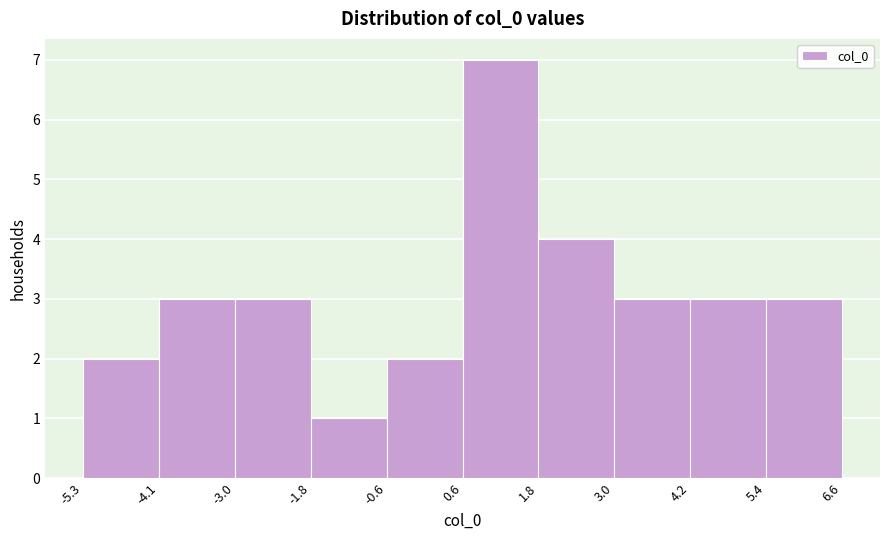

What is the height of the bar covering 1.8 to 3.0 on the x-axis? The values are not printed on the chart, so give them approximately, as read against the axis.

4